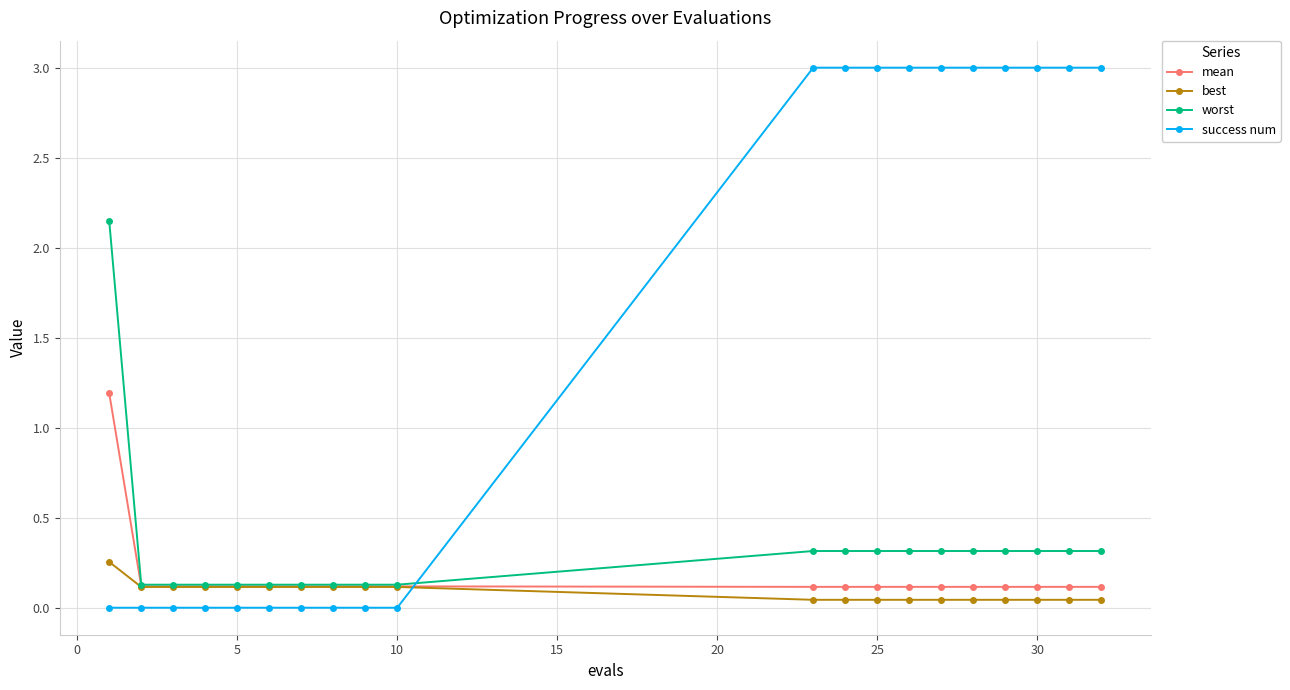

Which series has the widest spread of values?

success num